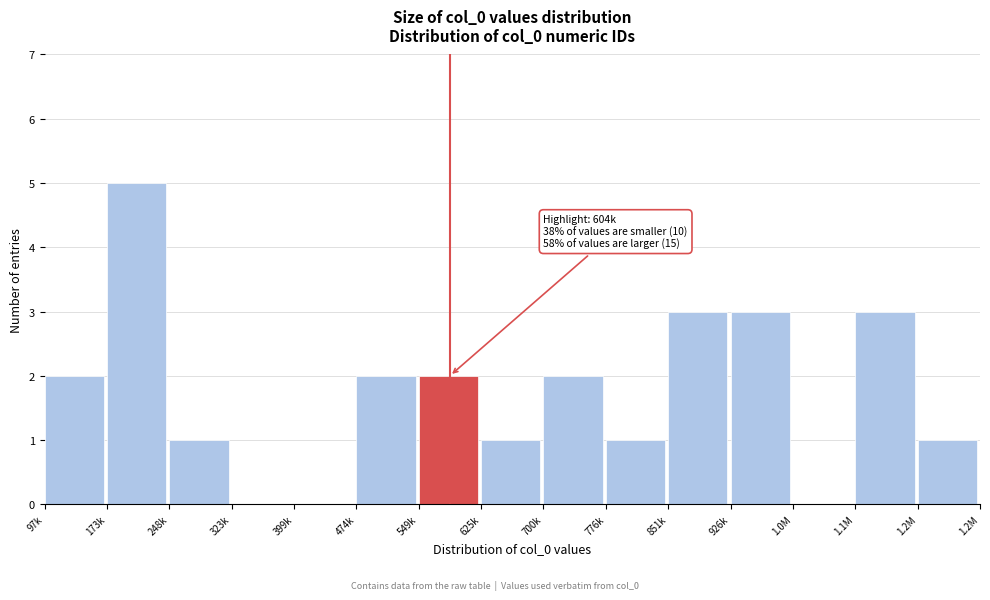

Reading left to right, extract all data points from this chart.

97k=2	173k=5	248k=1	323k=0	399k=0	474k=2	549k=2	625k=1	700k=2	776k=1	851k=3	926k=3	1.0M=0	1.1M=3	1.2M=1